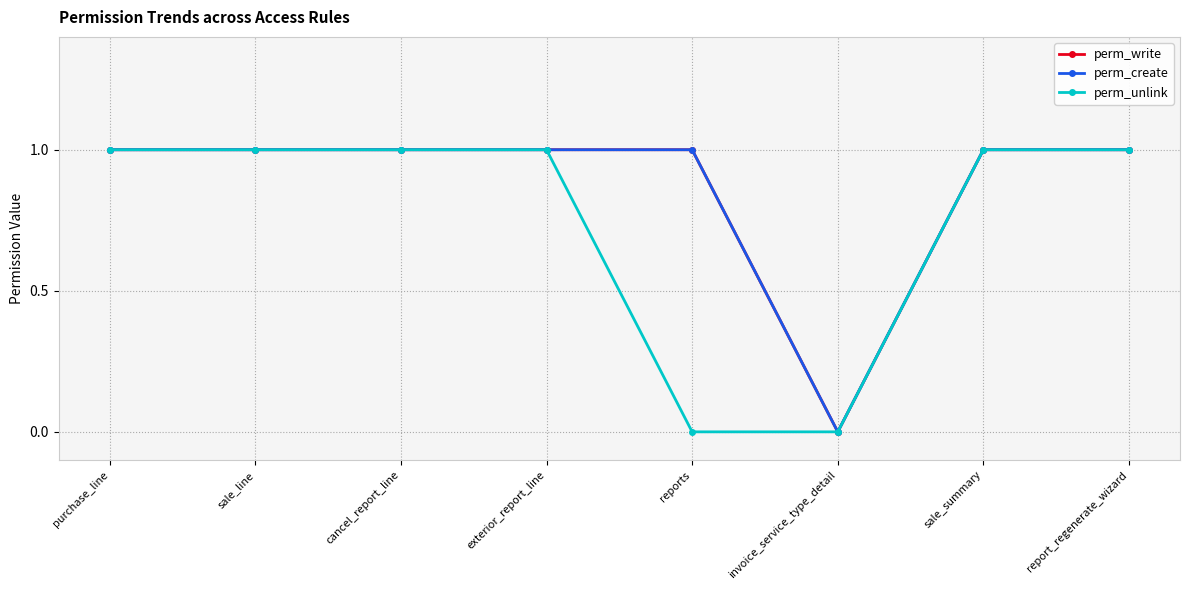

At which category does the chart reach its minimum across all series?

invoice_service_type_detail